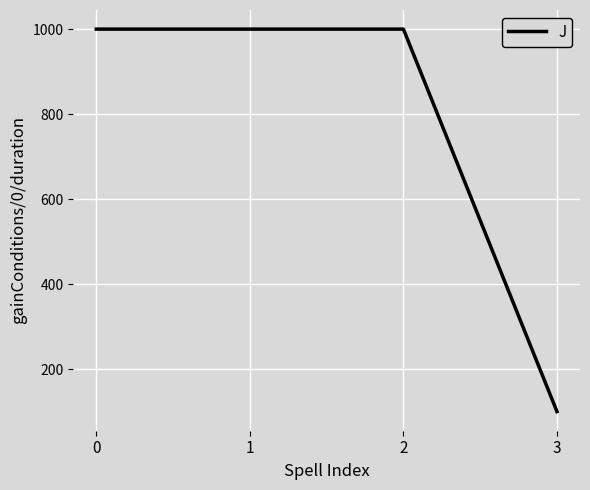

The chart shows a value of 688 at 2. True or false?

False